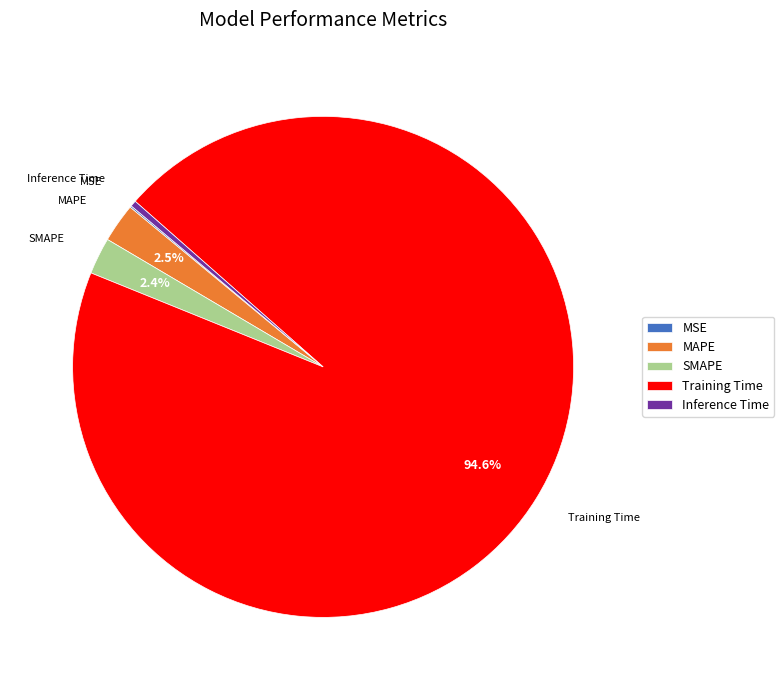

What is the largest slice in the pie chart?

Training Time